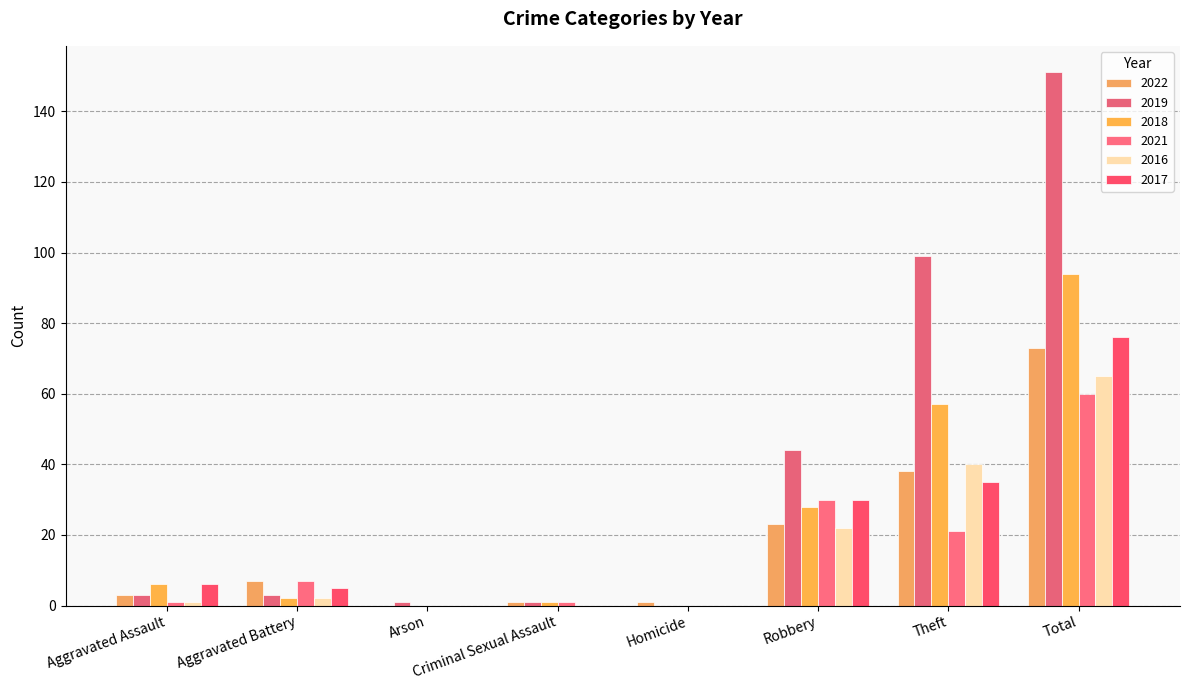

Are the bars horizontal?

No